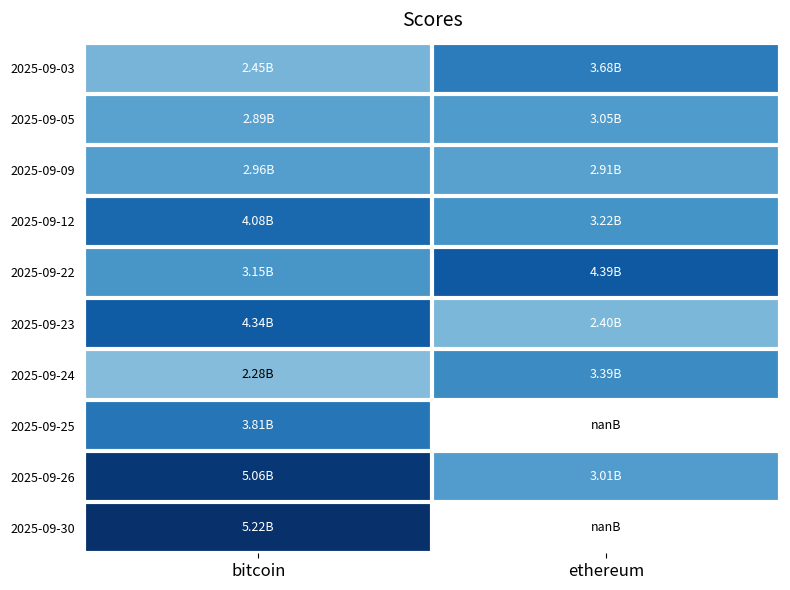

How many data points does each series have?

2